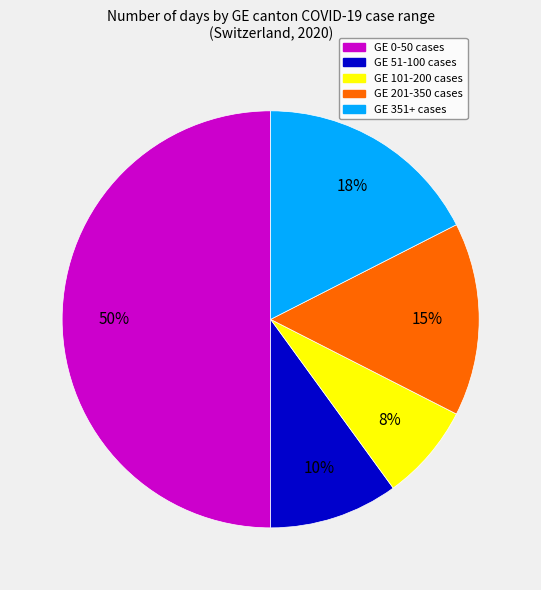

To the nearest percent, what is the difference between the largest and smallest slice percentages?

42%